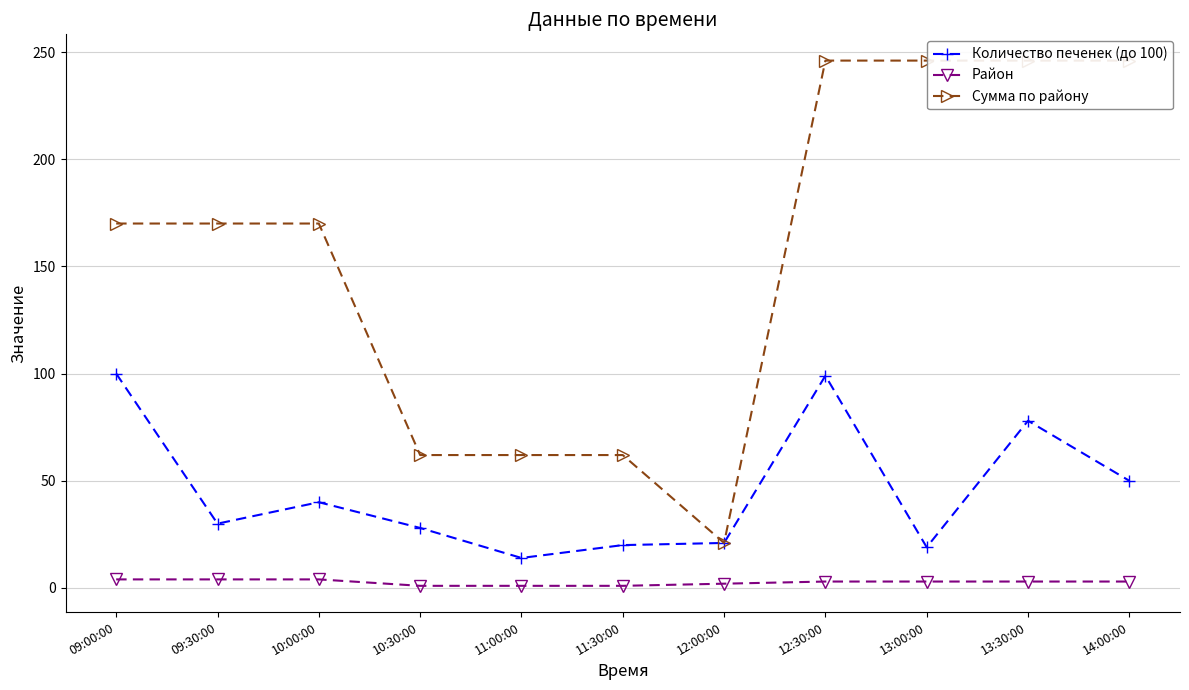

True or false: Количество печенек (до 100) and Район intersect in this chart.

False